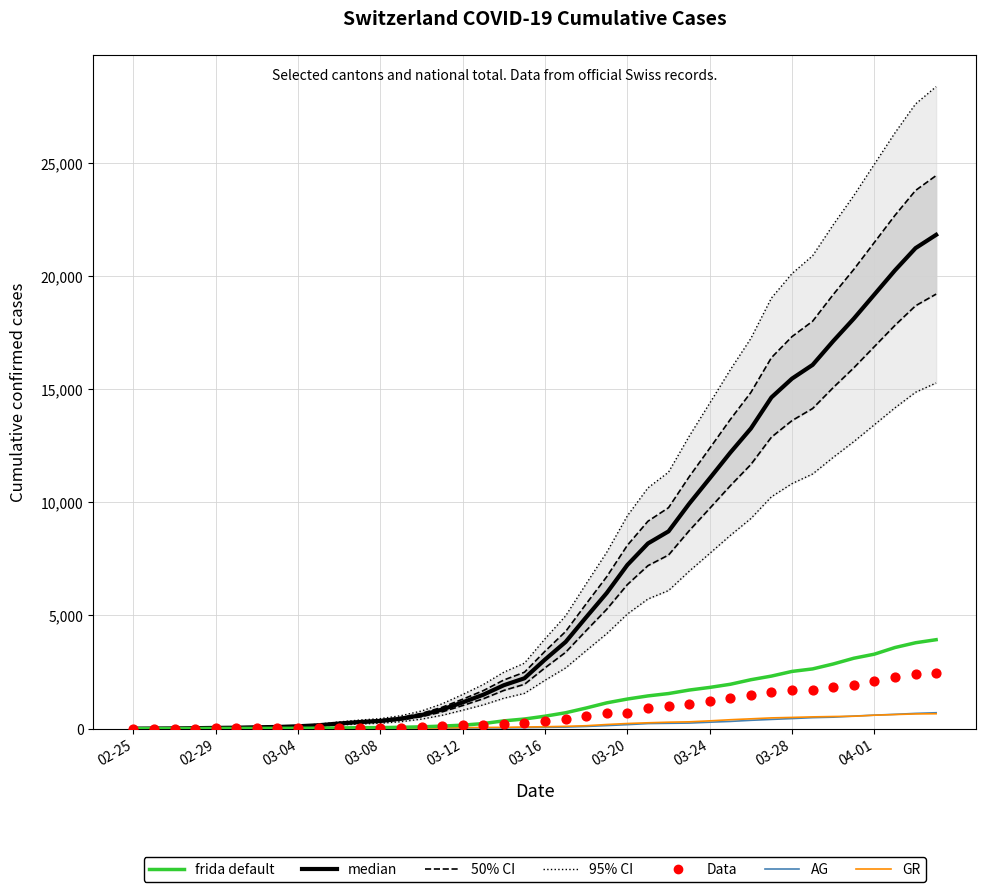

What is the total value across all series at 23?

8128